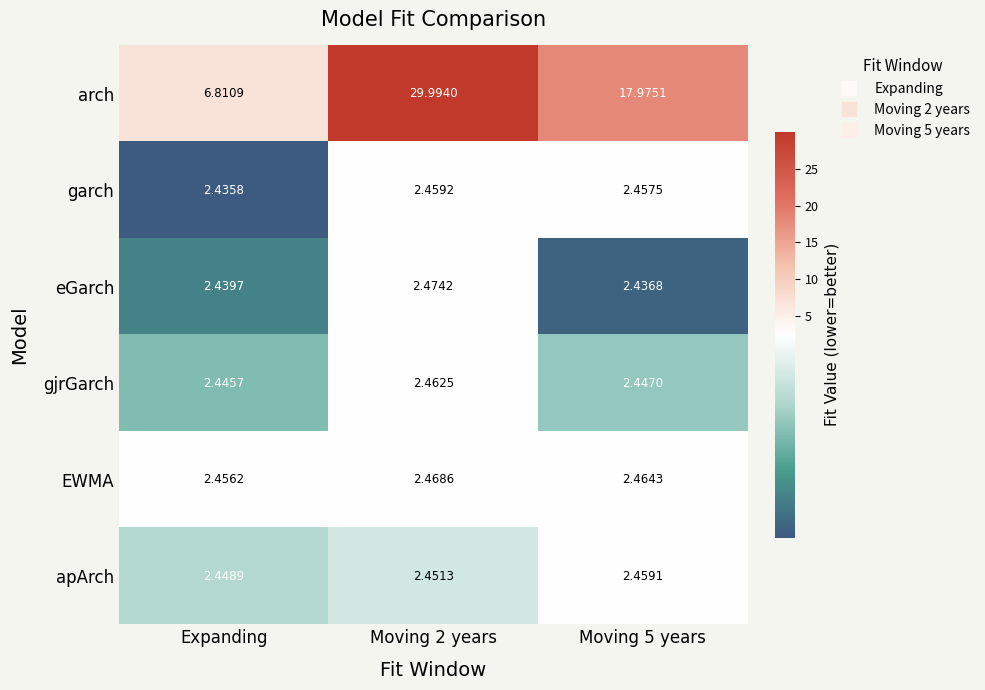

Which series has the widest spread of values?

arch